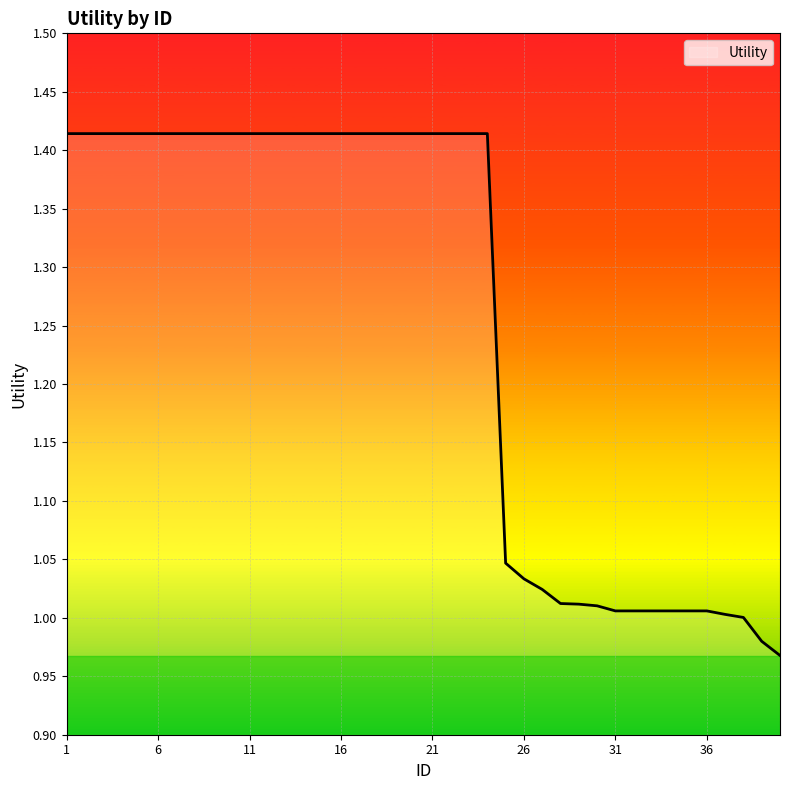

Where is the data nearest to the value 1?

38